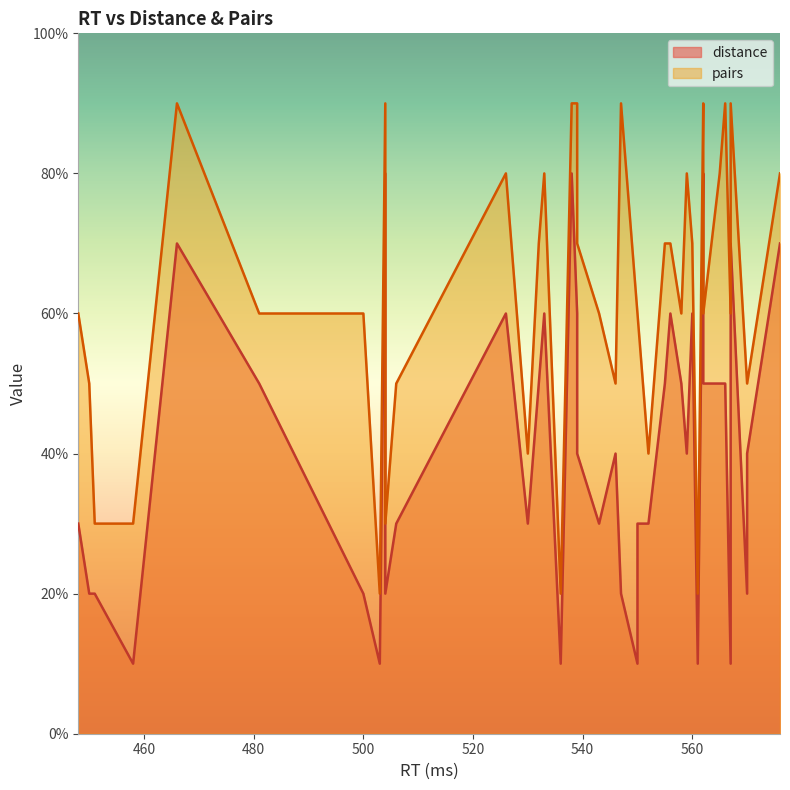

How many pairs_numeric values are between 5 and 8?

24